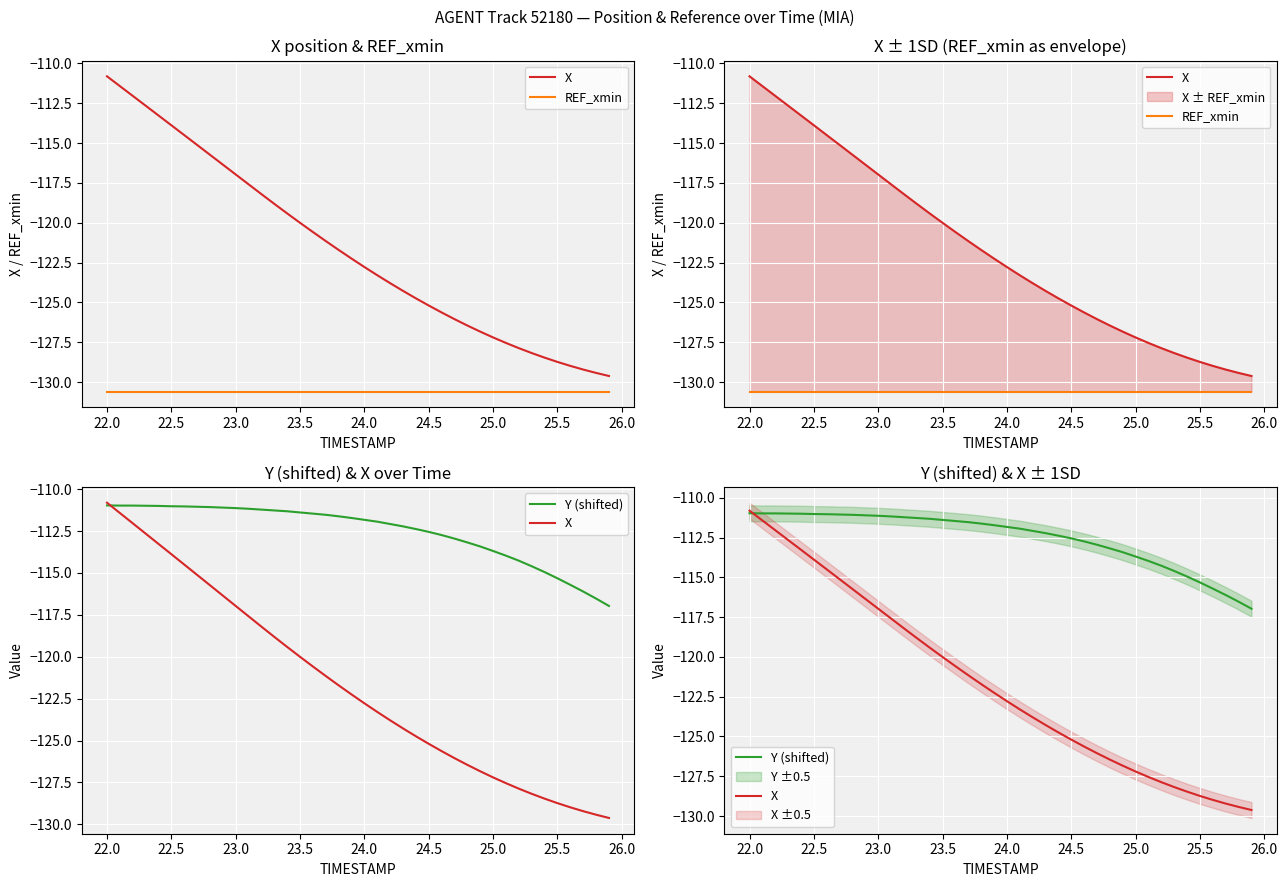

What is the highest value of the Y (shifted) series?

-111.0